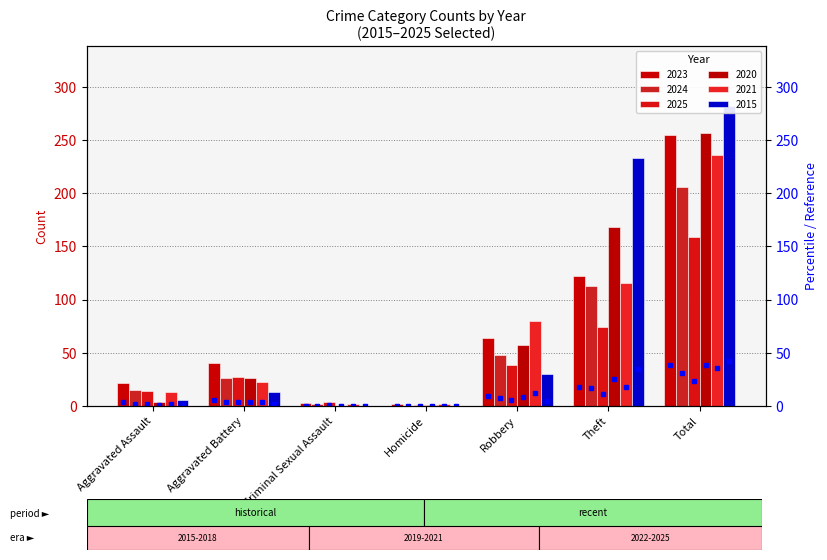

What are all the series names shown in the legend?

2023, 2024, 2025, 2020, 2021, 2015